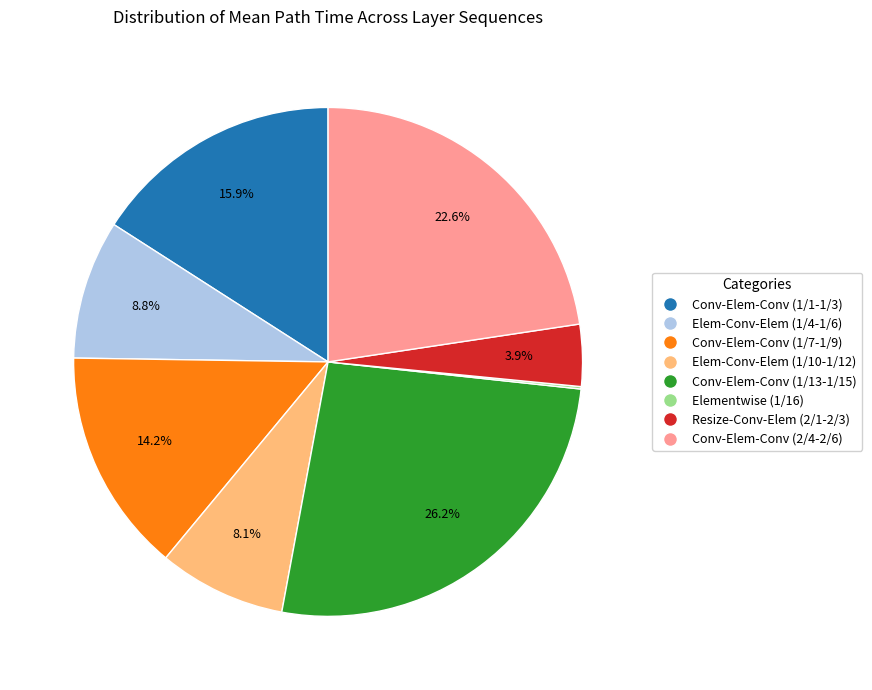

Does any single category account for the majority?

No